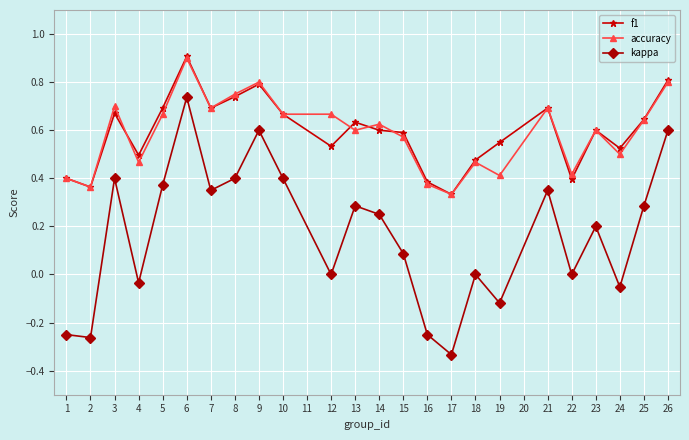

True or false: kappa and accuracy cross at least once.

False